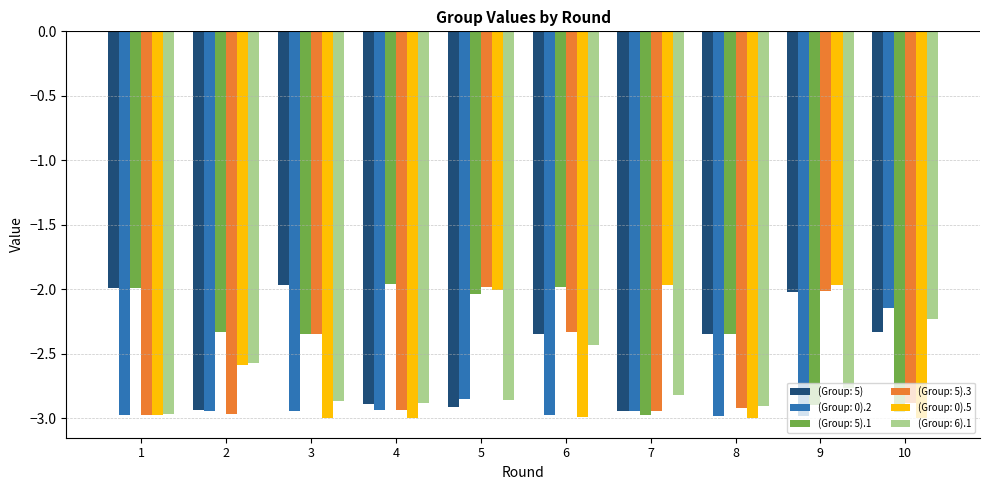

What is the difference between the second highest and second lowest values in the (Group: 6).1 series?

0.5